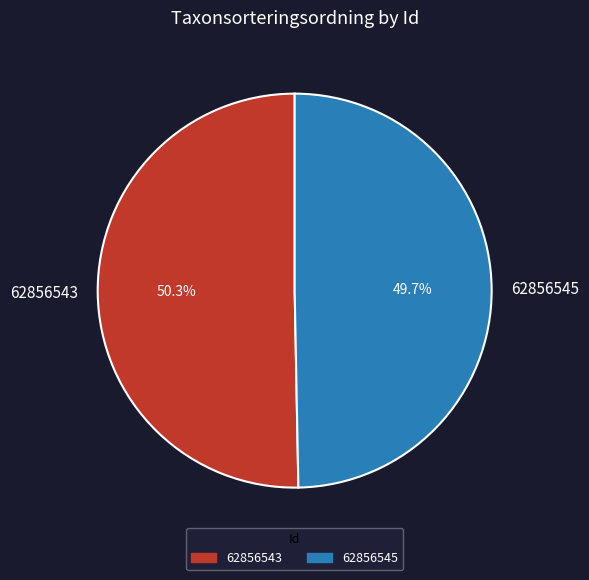

To the nearest percent, what is the average slice percentage?

50%